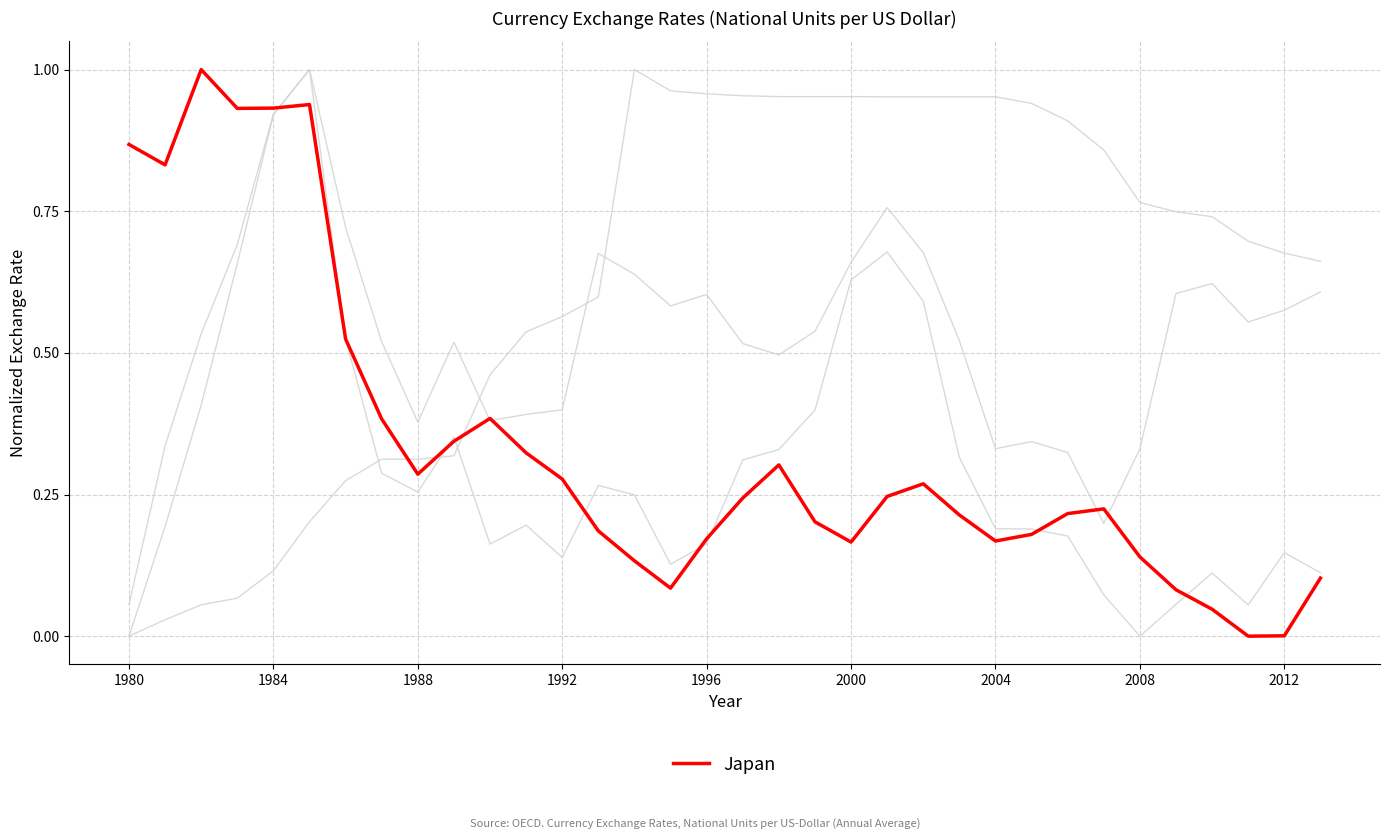

Is this an area chart (filled region under the line)?

No